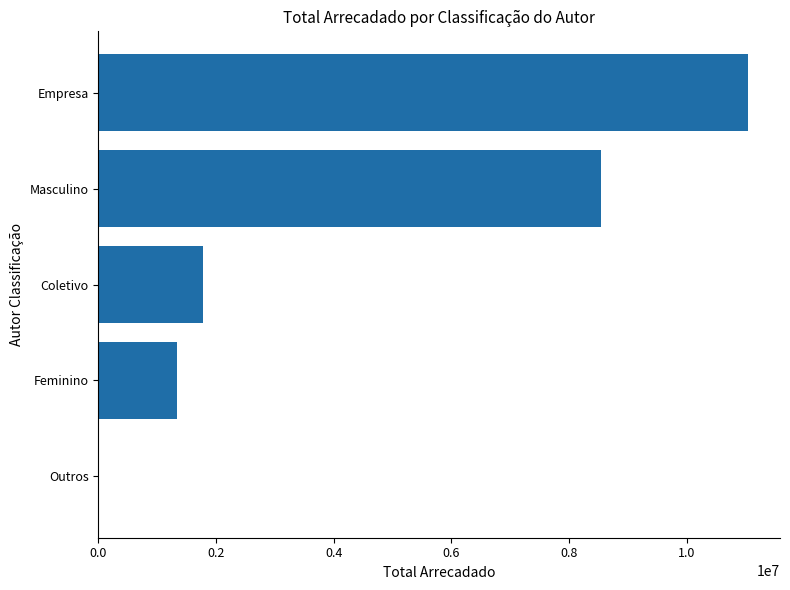

What is the greatest value displayed?

11036472.2